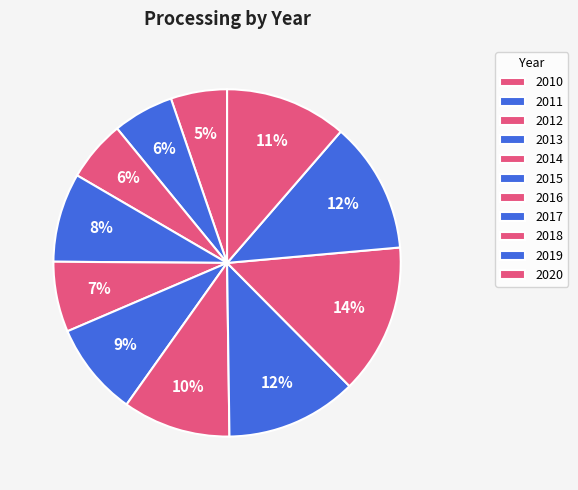

What portion of the pie excludes 2010?

94.8%